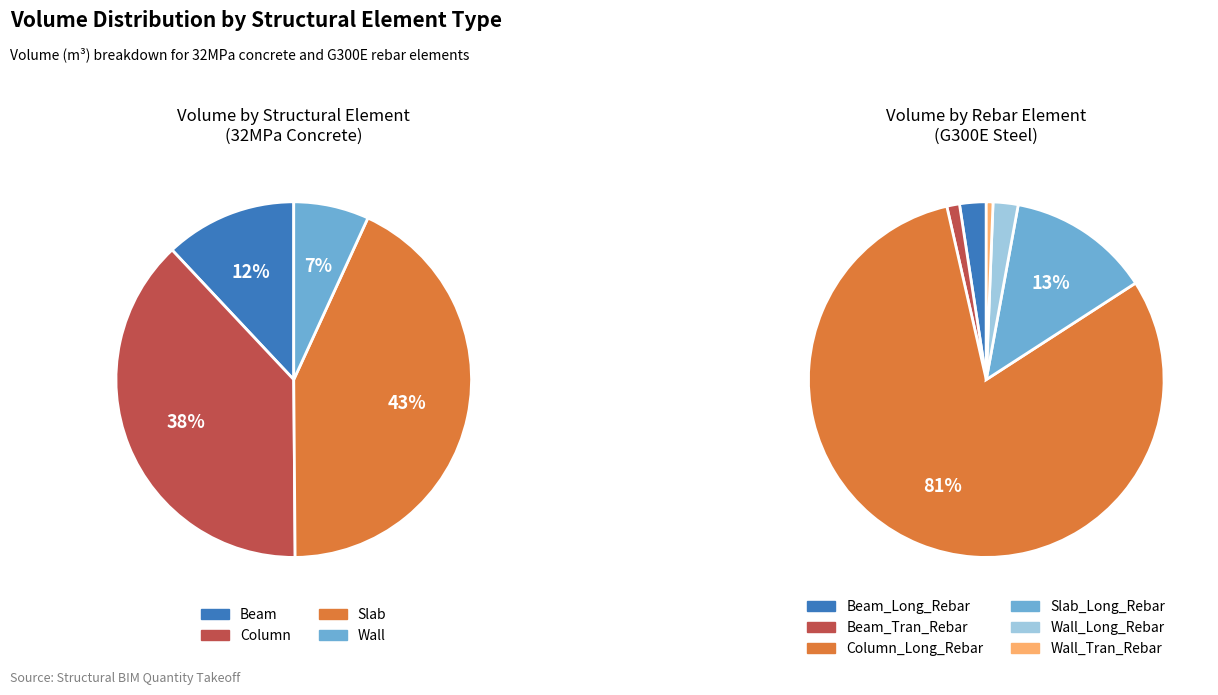

True or false: Beam accounts for 12% of the total.

True